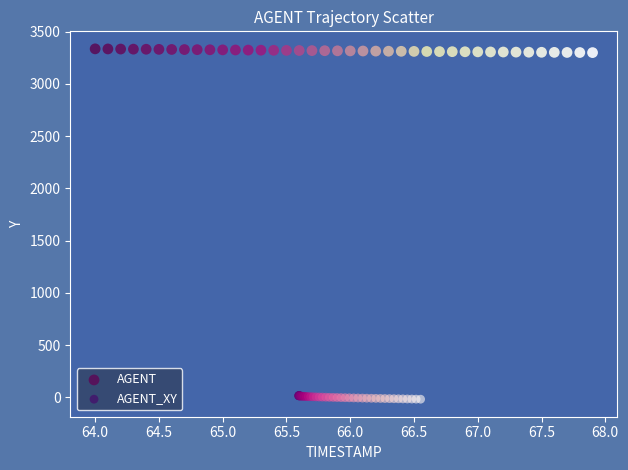

Which series reaches the maximum Y coordinate?

AGENT